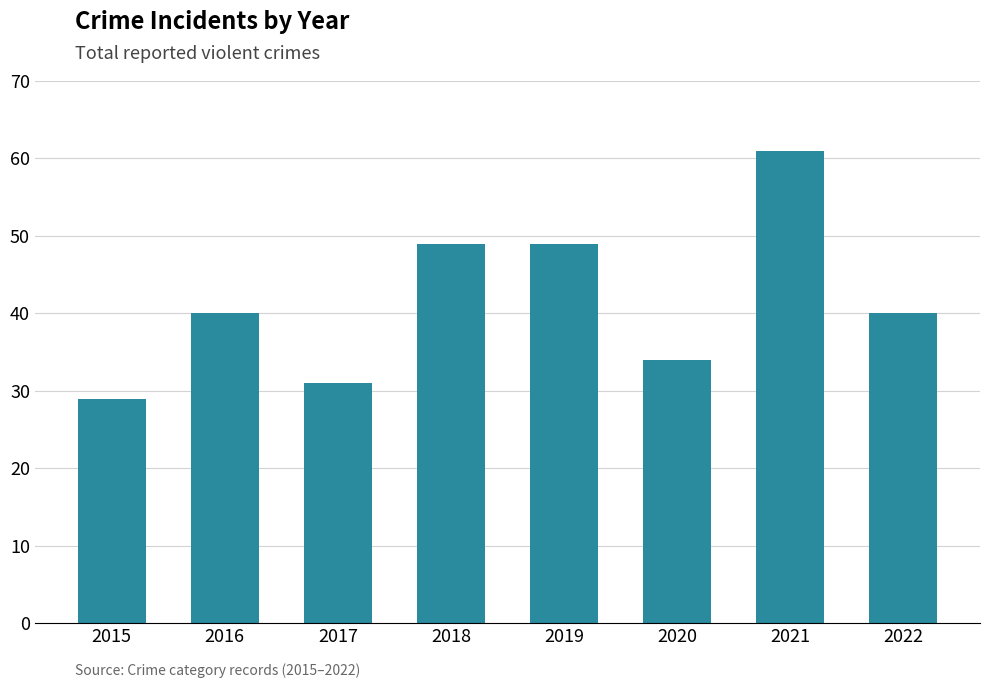

Read the value at 2020.

34